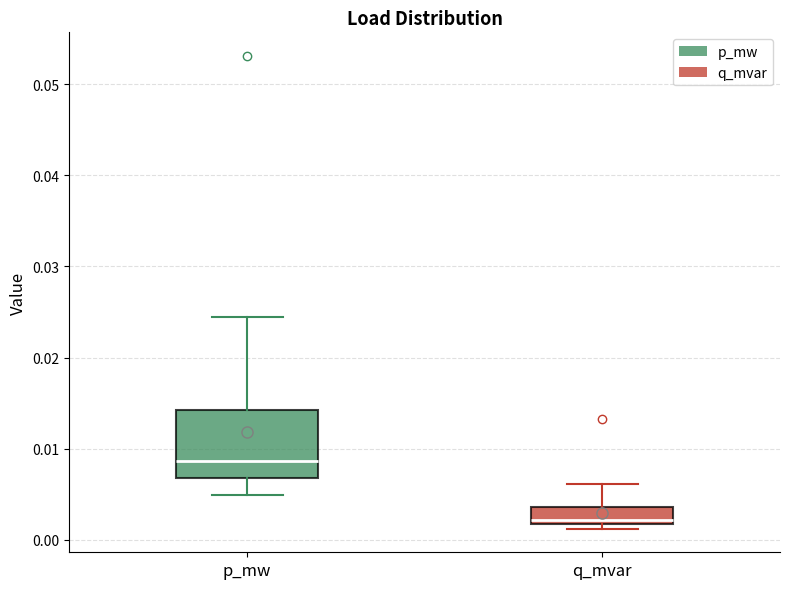

Which box's median line is the highest?

p_mw